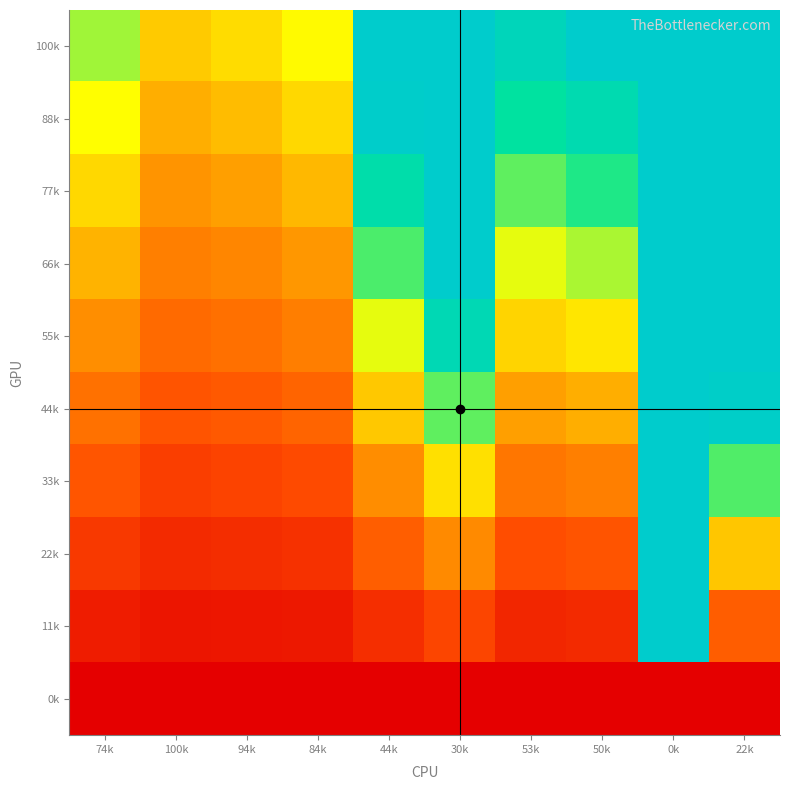

Reading right to left, extract all data points from this chart.

100k: 22k=5.0	0k=5.0	50k=5.0	53k=4.6	30k=5.0	44k=5.0	84k=3.0	94k=2.7	100k=2.5	74k=3.4
88k: 22k=5.0	0k=5.0	50k=4.4	53k=4.1	30k=5.0	44k=4.9	84k=2.6	94k=2.4	100k=2.2	74k=3.0
77k: 22k=5.0	0k=5.0	50k=3.9	53k=3.6	30k=5.0	44k=4.3	84k=2.3	94k=2.1	100k=1.9	74k=2.6
66k: 22k=5.0	0k=5.0	50k=3.3	53k=3.1	30k=5.0	44k=3.7	84k=2.0	94k=1.8	100k=1.7	74k=2.2
55k: 22k=5.0	0k=5.0	50k=2.8	53k=2.6	30k=4.5	44k=3.1	84k=1.6	94k=1.5	100k=1.4	74k=1.9
44k: 22k=4.9	0k=5.0	50k=2.2	53k=2.1	30k=3.6	44k=2.5	84k=1.3	94k=1.2	100k=1.1	74k=1.5
33k: 22k=3.7	0k=5.0	50k=1.7	53k=1.5	30k=2.7	44k=1.9	84k=1.0	94k=0.9	100k=0.8	74k=1.1
22k: 22k=2.5	0k=5.0	50k=1.1	53k=1.0	30k=1.8	44k=1.2	84k=0.7	94k=0.6	100k=0.6	74k=0.7
11k: 22k=1.2	0k=5.0	50k=0.6	53k=0.5	30k=0.9	44k=0.6	84k=0.3	94k=0.3	100k=0.3	74k=0.4
0k: 22k=0.0	0k=0.0	50k=0.0	53k=0.0	30k=0.0	44k=0.0	84k=0.0	94k=0.0	100k=0.0	74k=0.0